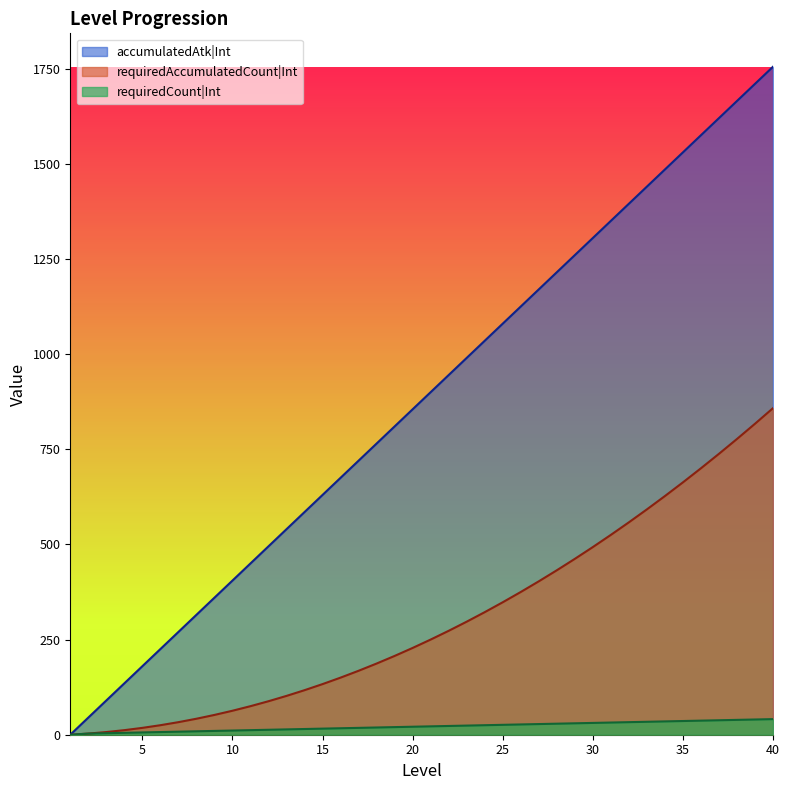

How many values in the accumulatedAtk|Int series exceed 900?

19